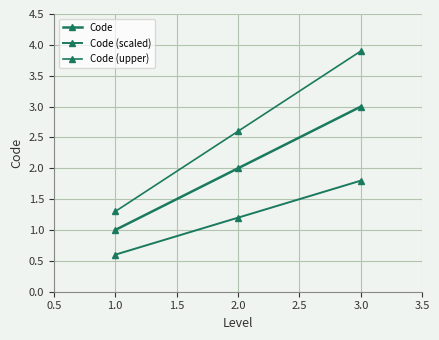

How many lines are shown in the chart?

3